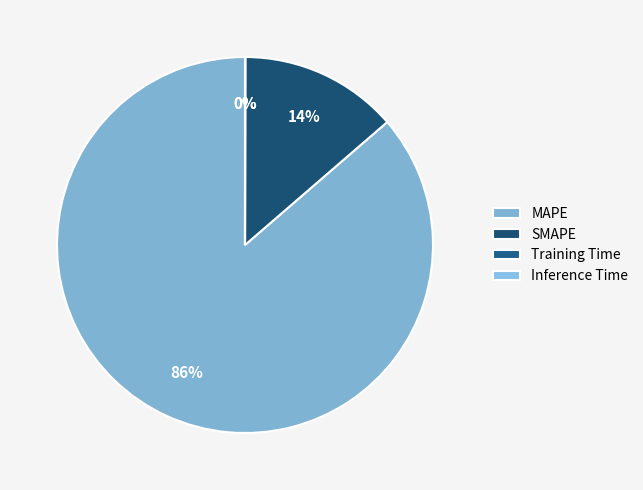

Which category accounts for the majority?

MAPE